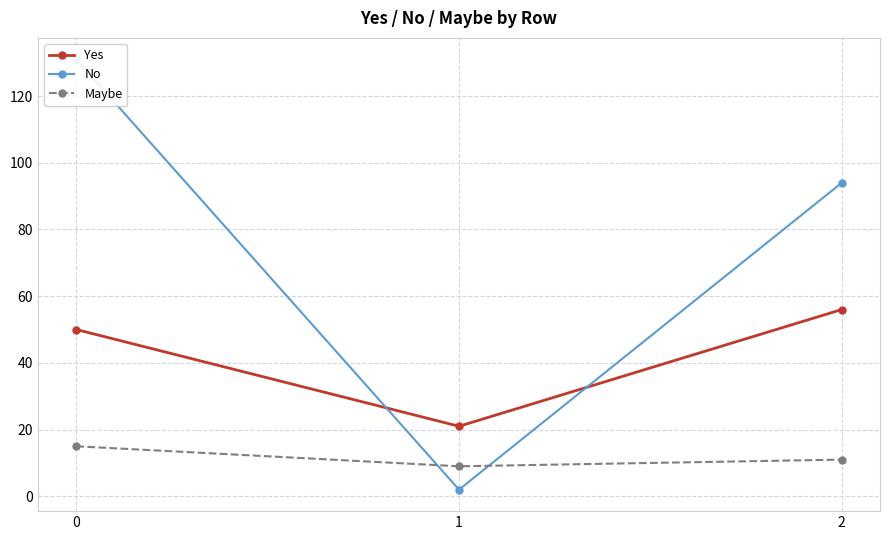

Which has a higher value, 2 or 1?

2